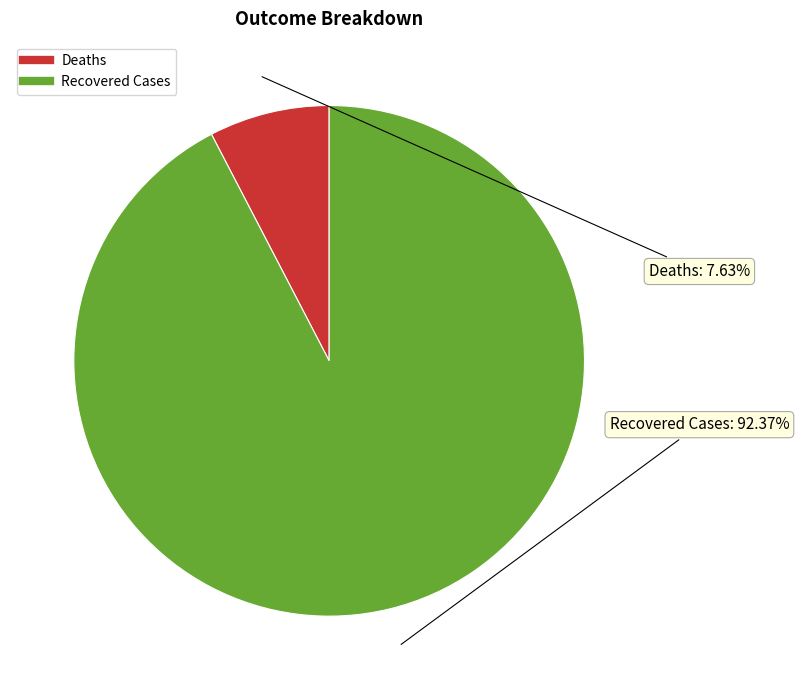

To the nearest percent, what is the difference between the Deaths and Recovered Cases slice percentages?

85%